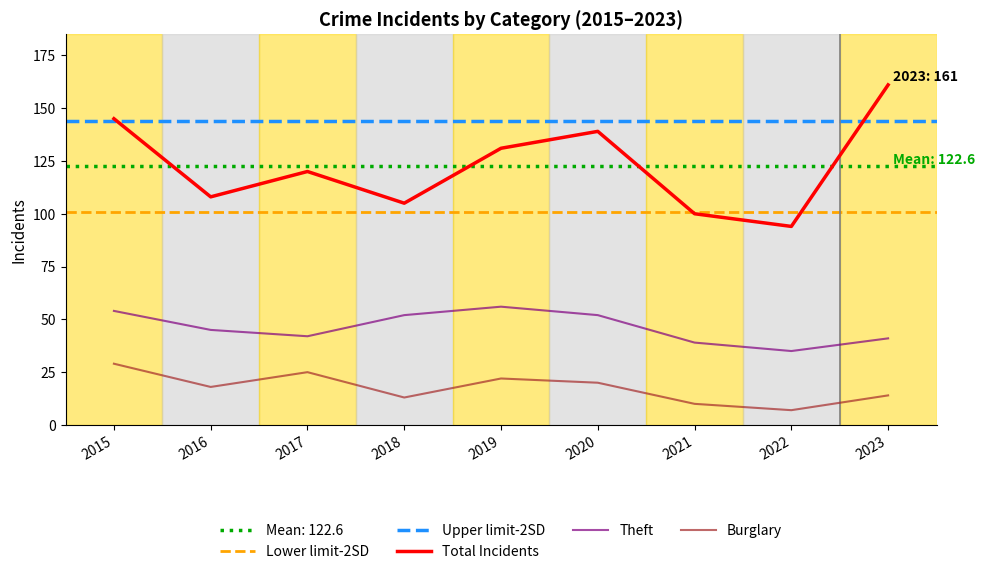

Which series changed the most between 2017 and 2020?

Total